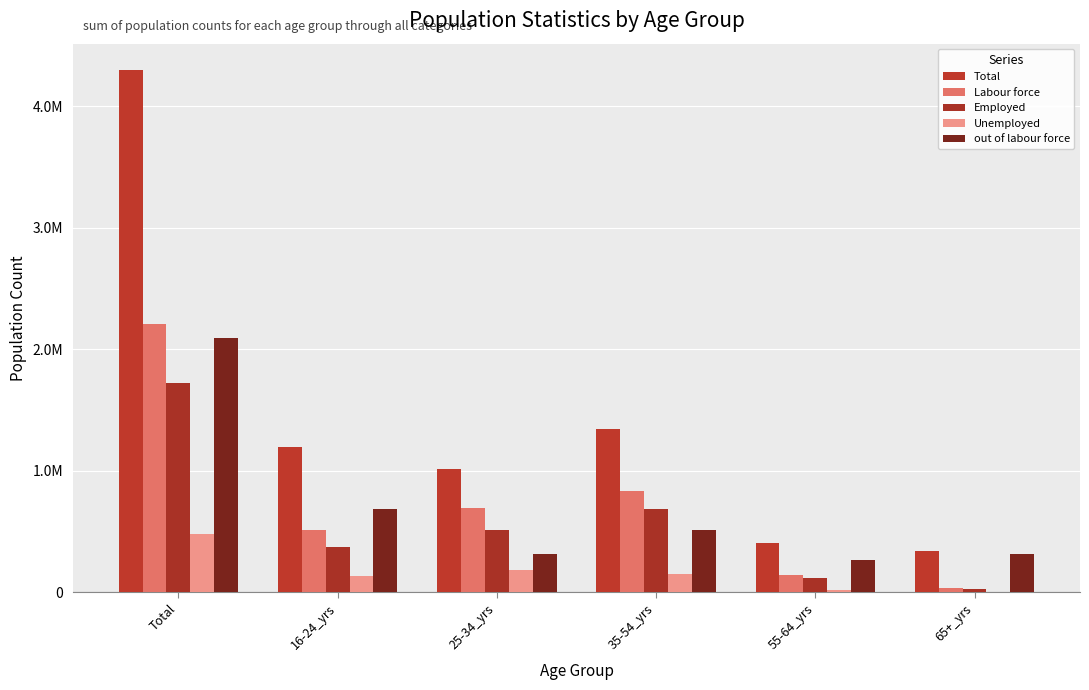

Does the chart contain stacked bars?

No